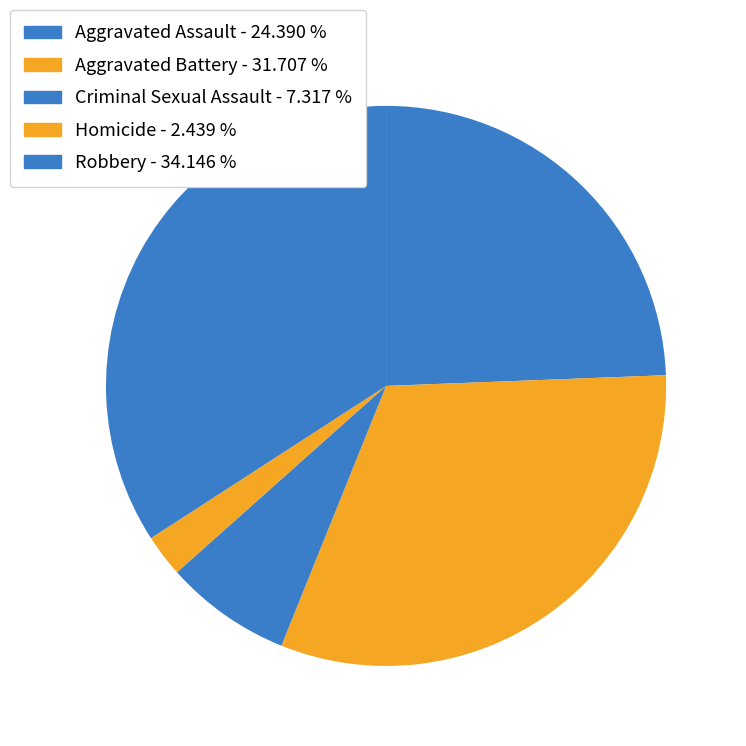

To the nearest percent, what is the combined percentage of Homicide and Criminal Sexual Assault?

10%